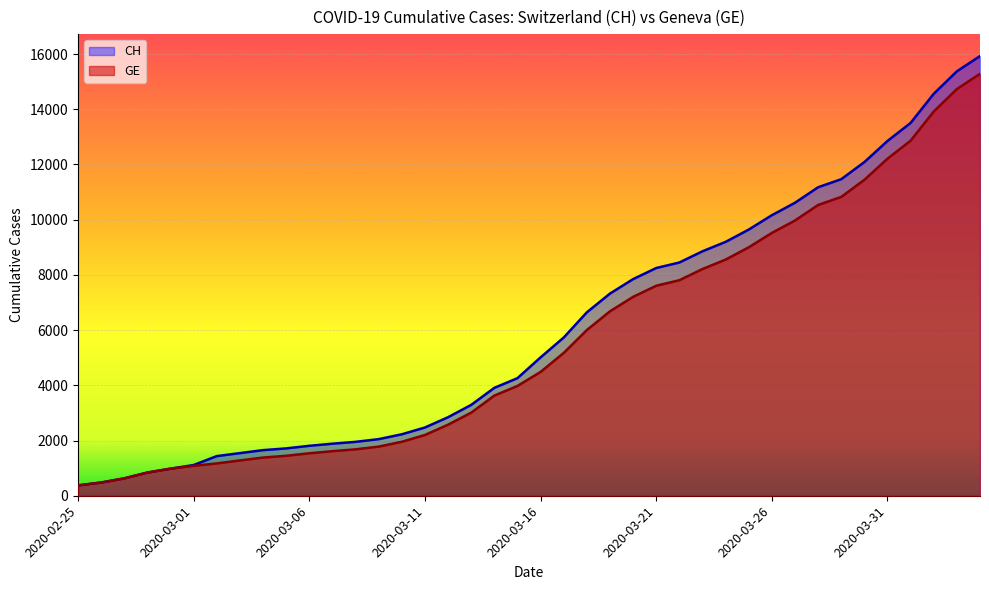

At which category is the sum across all series the highest?

2020-04-04